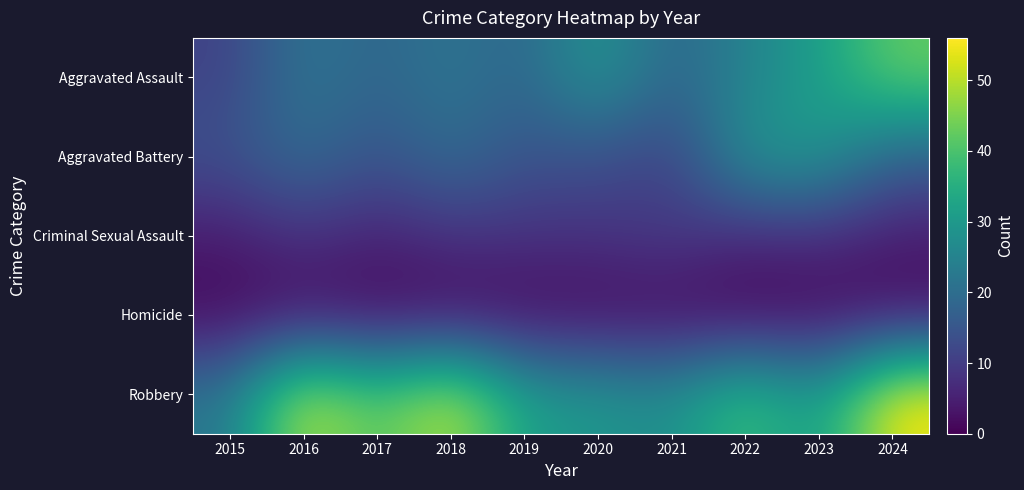

How many categories are shown in the chart?

10